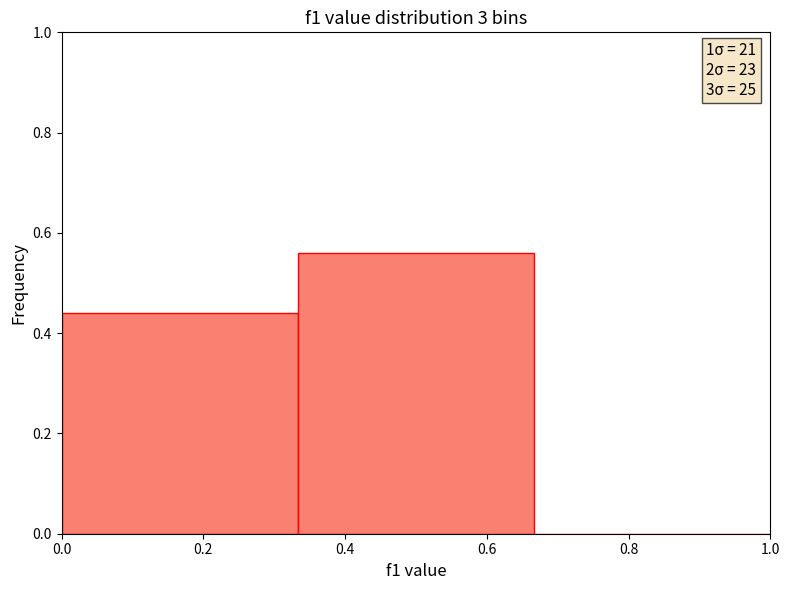

Which range on the x-axis has the tallest bar?

0.34 to 0.66